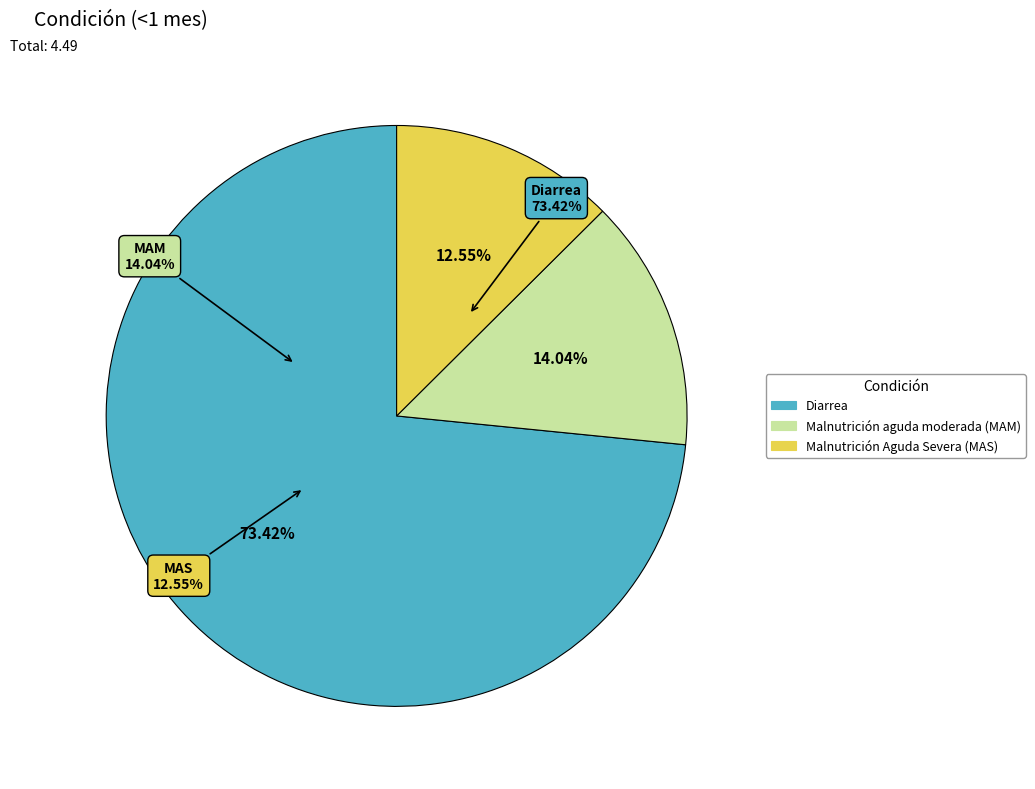

Is there a majority slice in this chart?

Yes